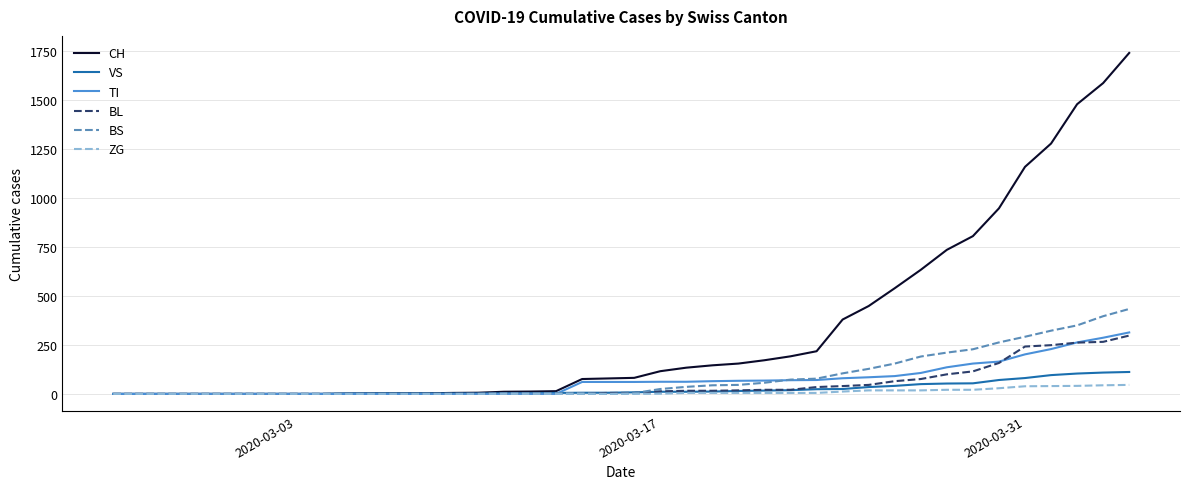

Which series has the largest total across all categories?

CH